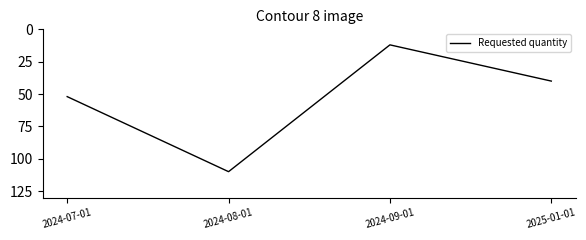

Rank the categories by value from lowest to highest.

2024-09-01, 2025-01-01, 2024-07-01, 2024-08-01